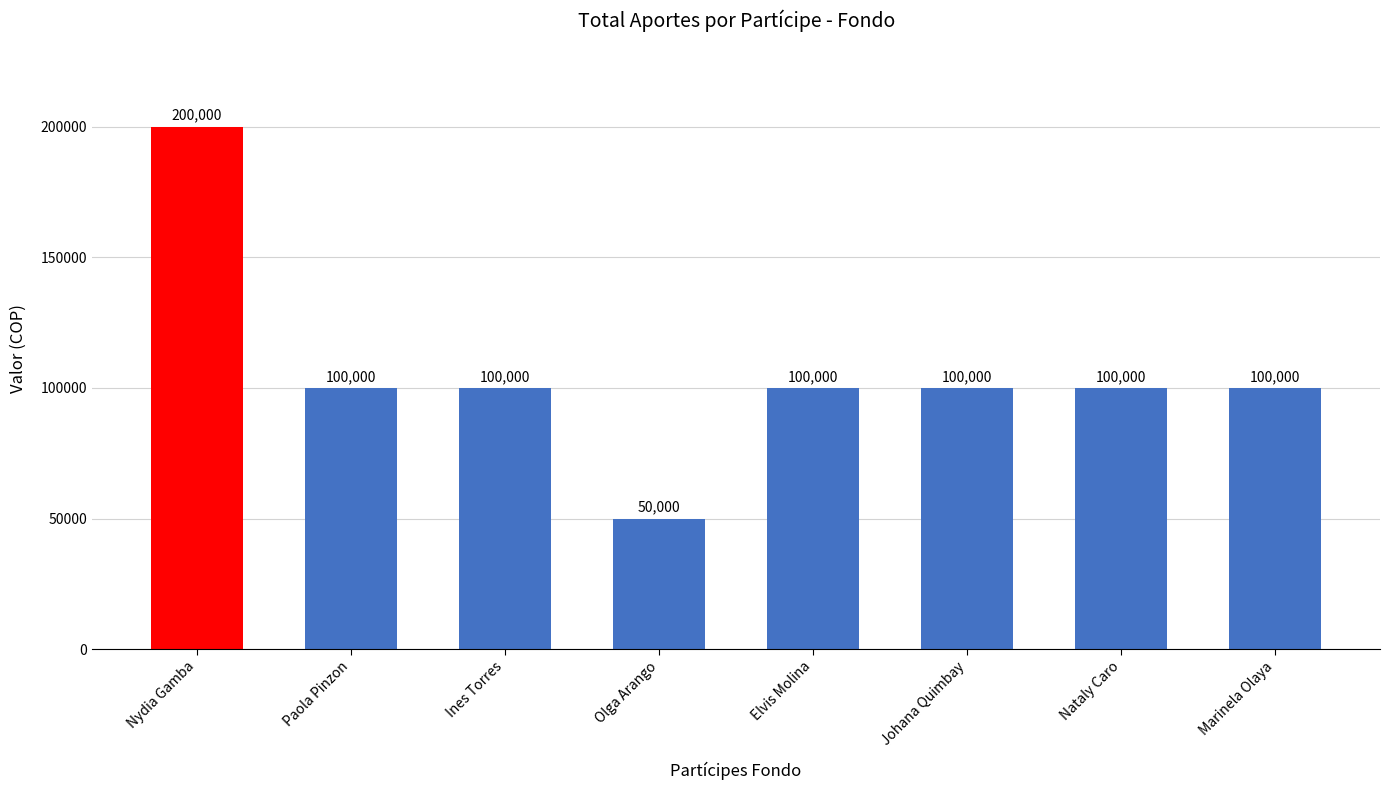

Reading left to right, extract all data points from this chart.

200000	100000	100000	50000	100000	100000	100000	100000